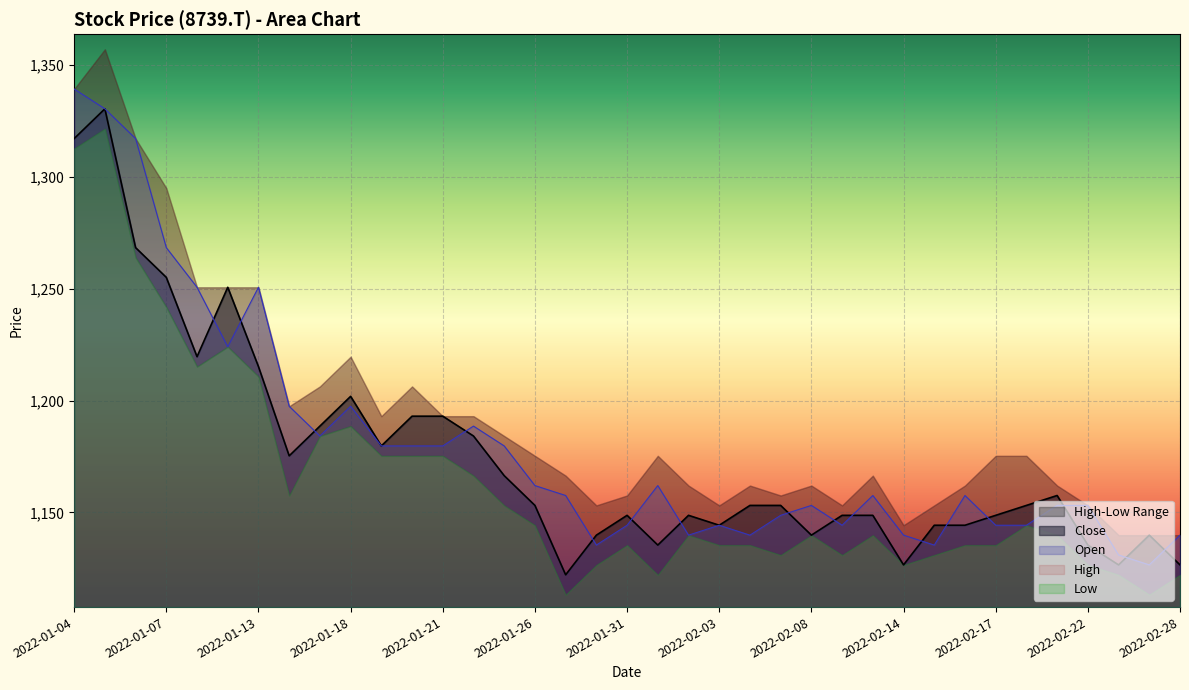

What is the total value across all series at 2022-01-17?

2372.8